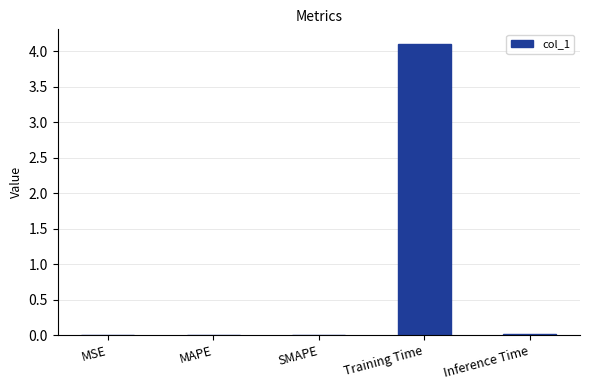

What is the sum of all values?

4.1